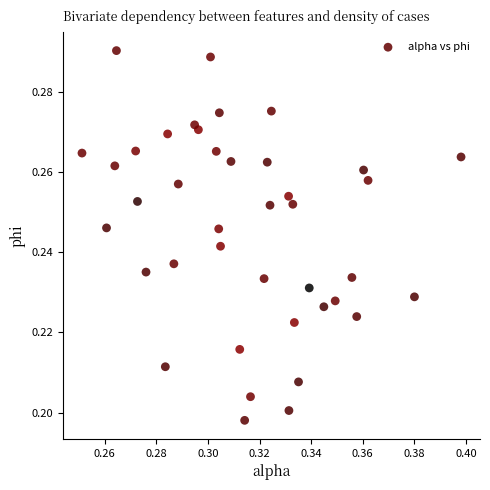

How many data points are displayed?

40